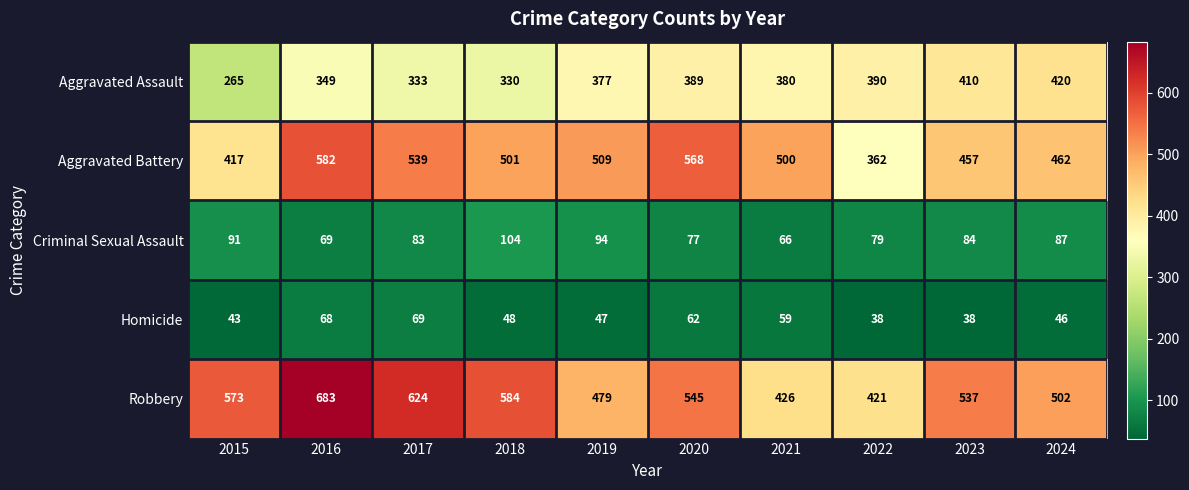

What is the sum of all Aggravated Battery values?

4897